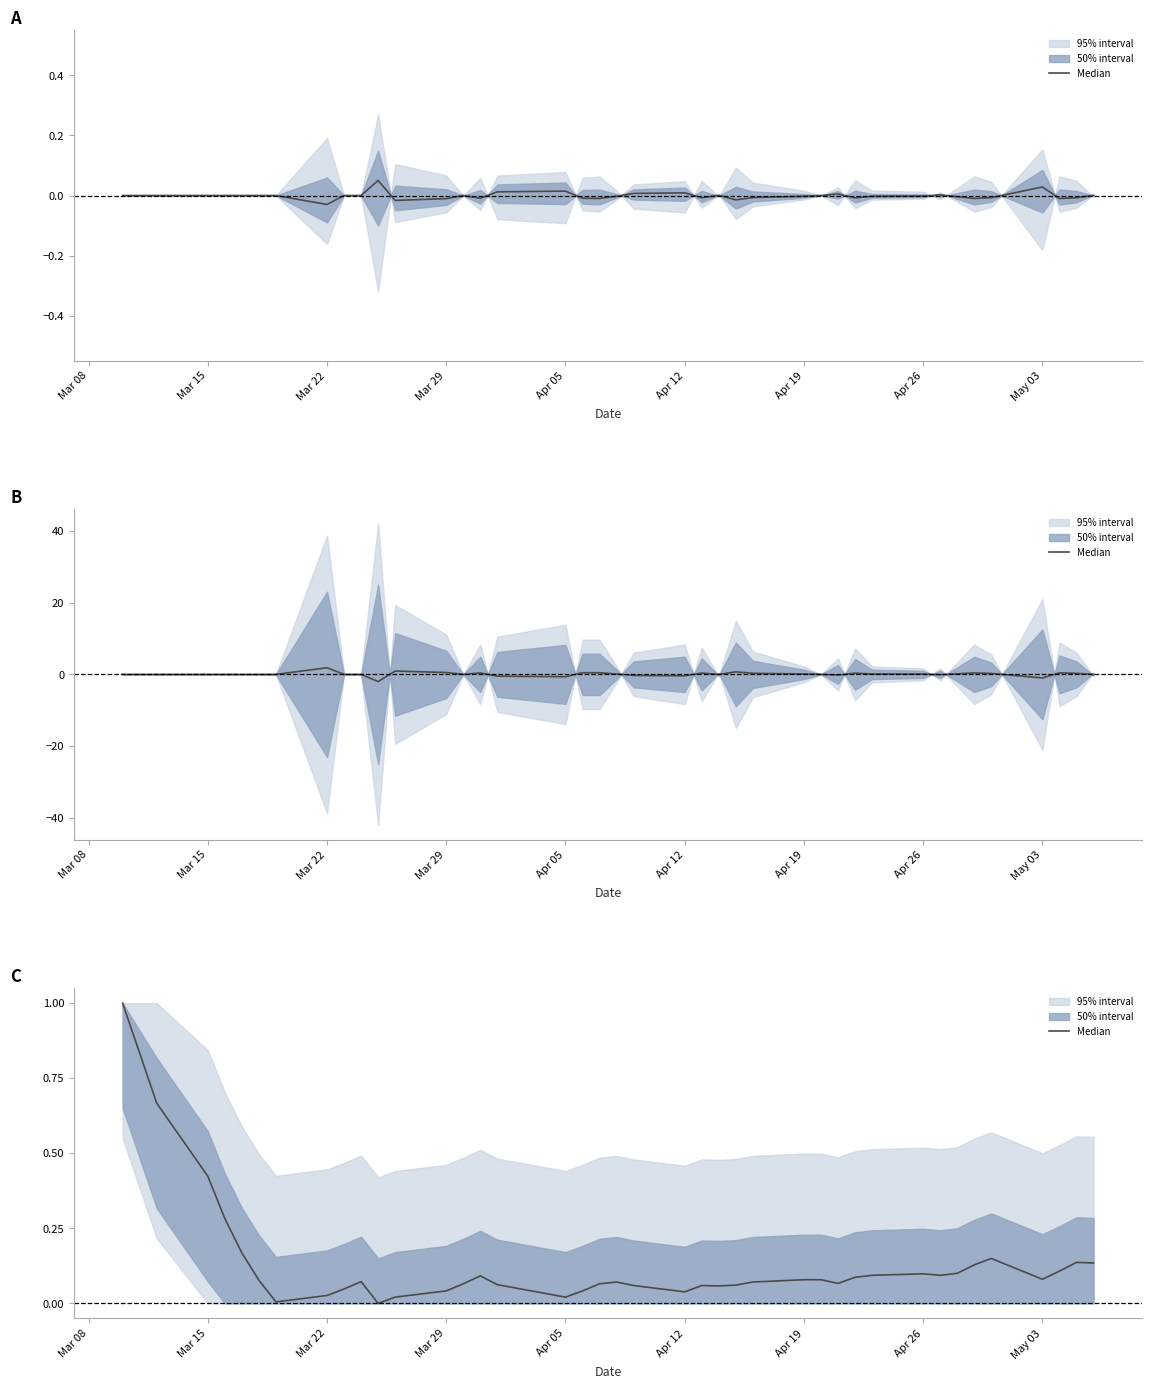

At which category does the chart reach its peak across all series?

Mar 08